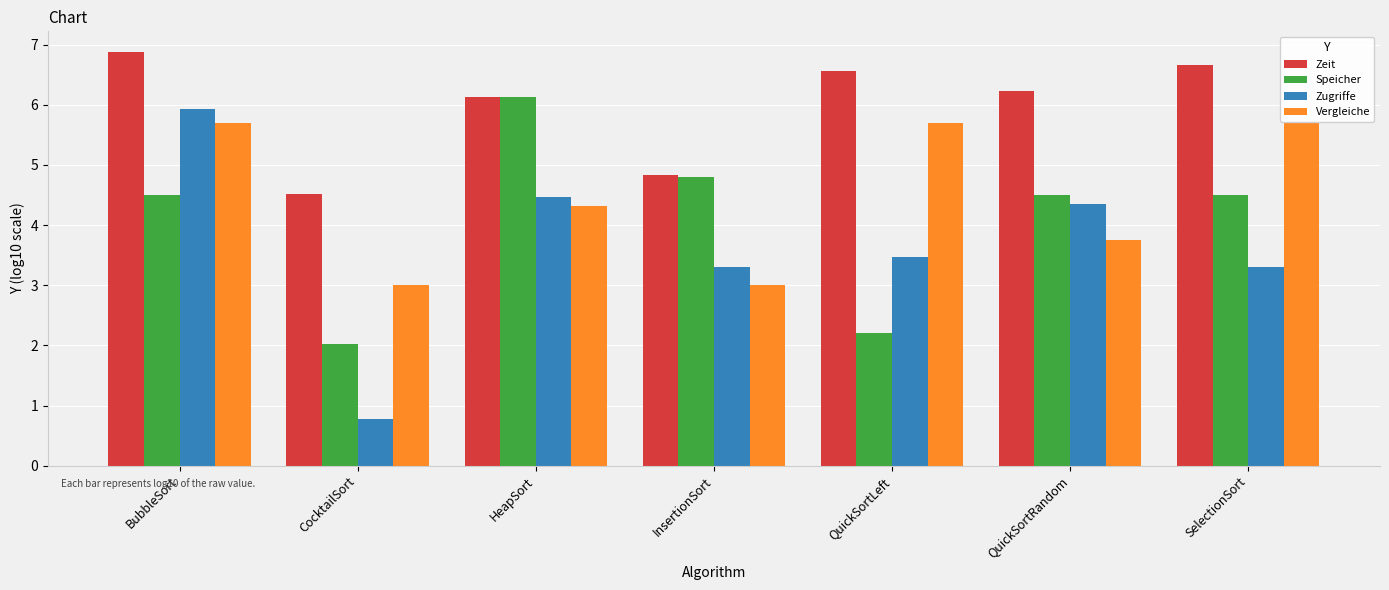

Which series has the widest spread of values?

Zugriffe